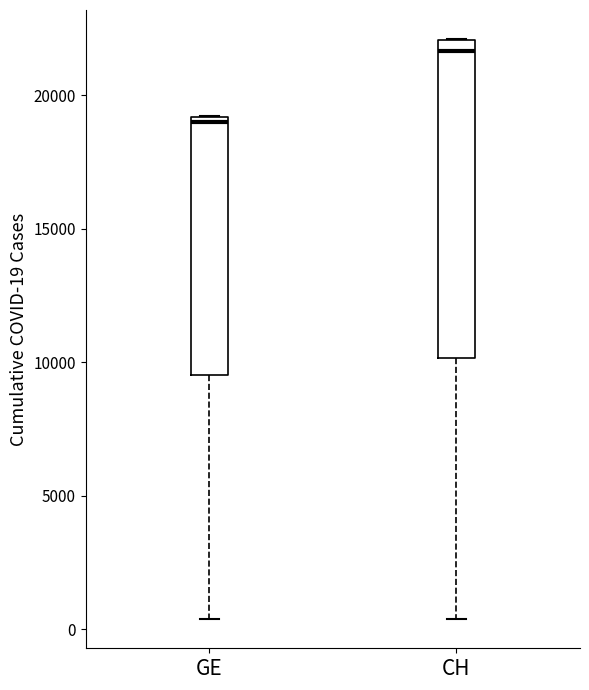

Which box is the tallest, from its lower edge to its upper edge?

CH